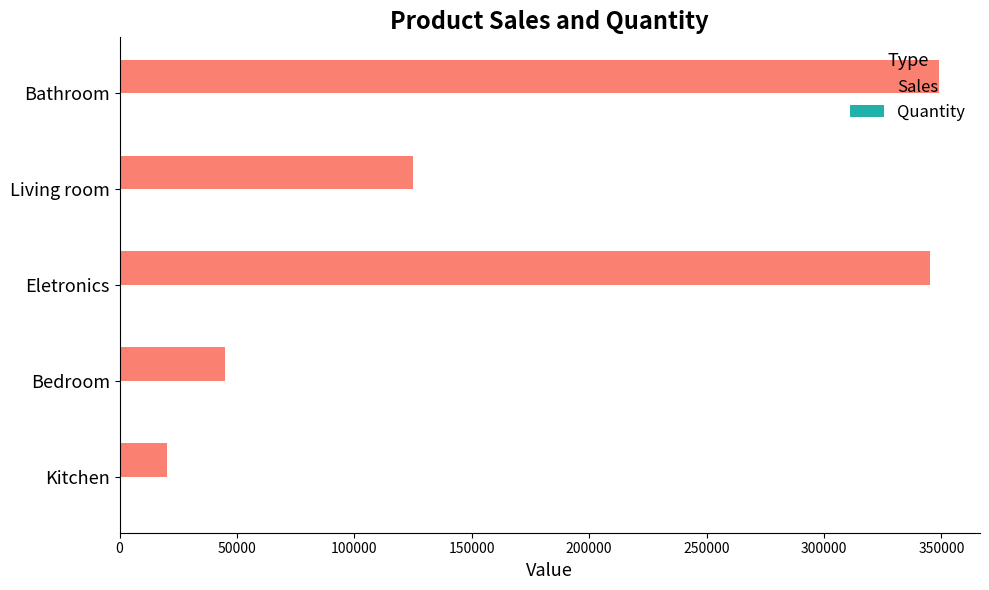

Which series has the largest total across all categories?

Sales